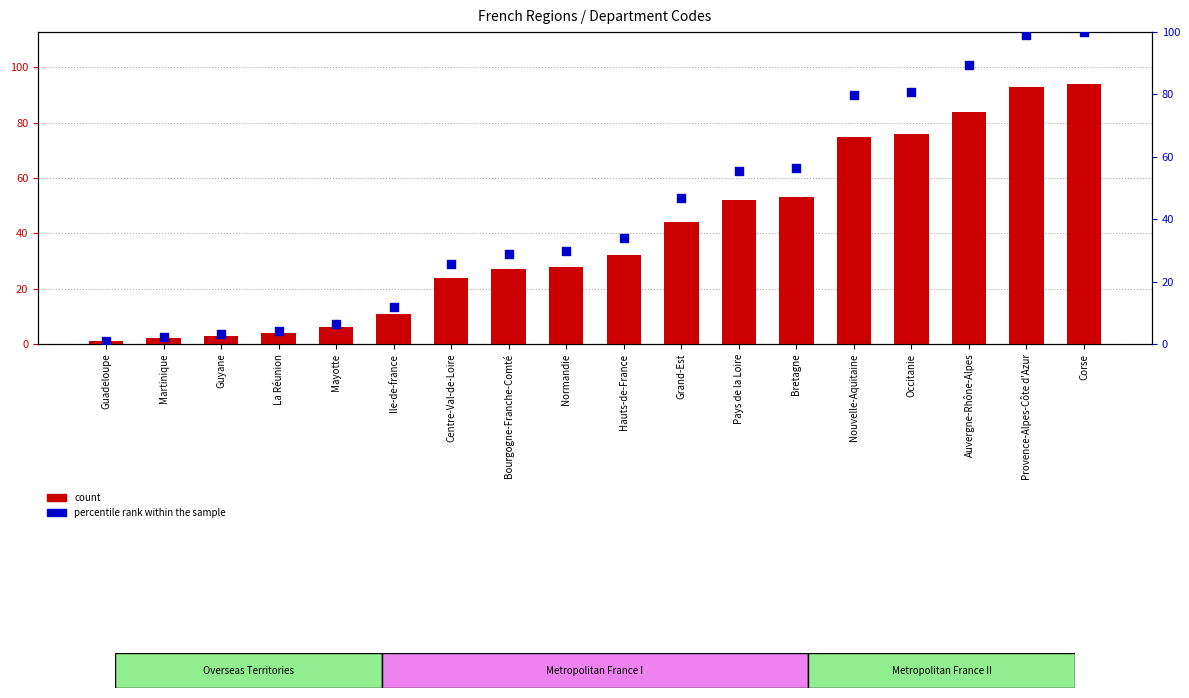

Which series has the widest spread of Y values?

percentile rank within the sample